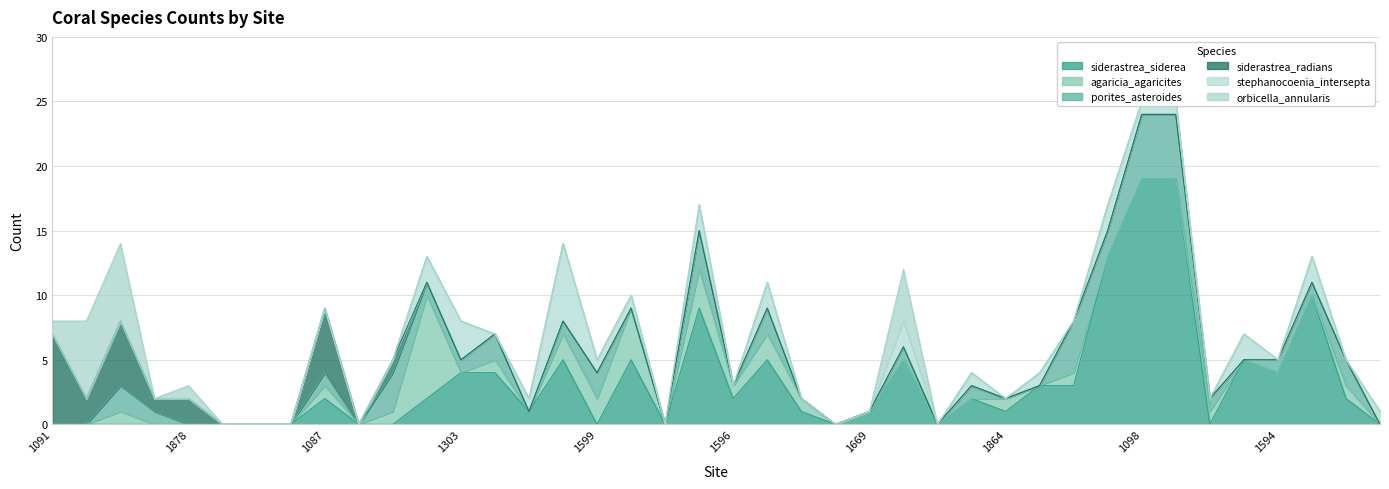

What is the difference between the maximum and minimum values in the siderastrea_radians series?

7